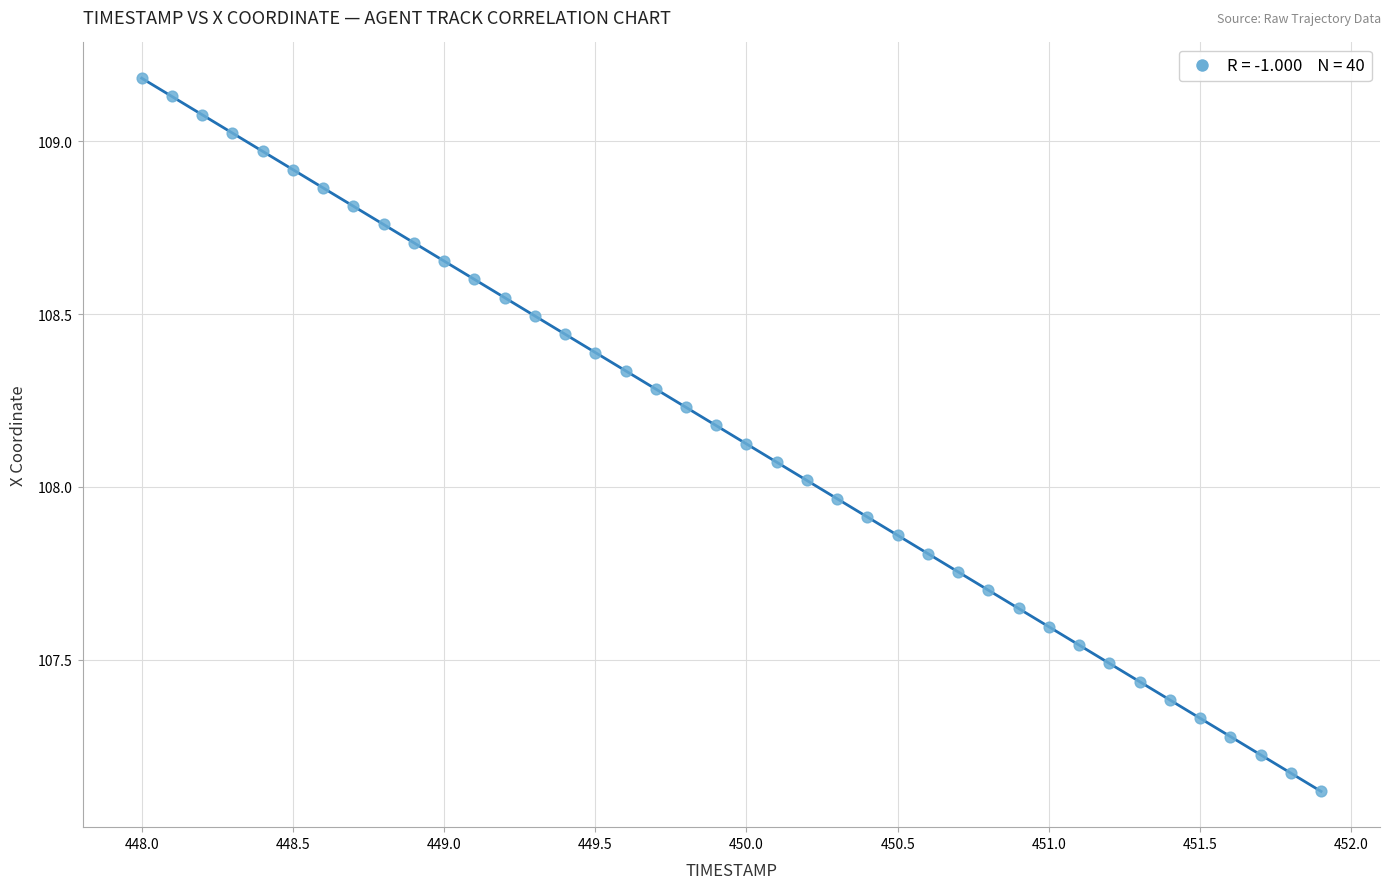

What is the range of X values (max minus min)?

3.9